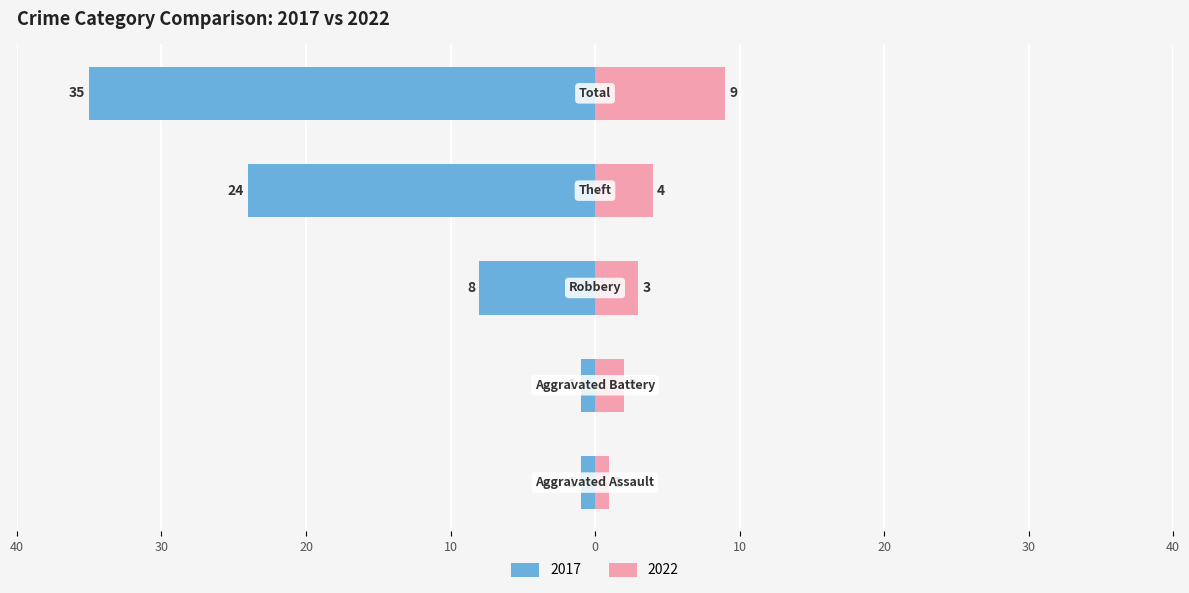

Which series changed the most between Aggravated Battery and Robbery?

2017